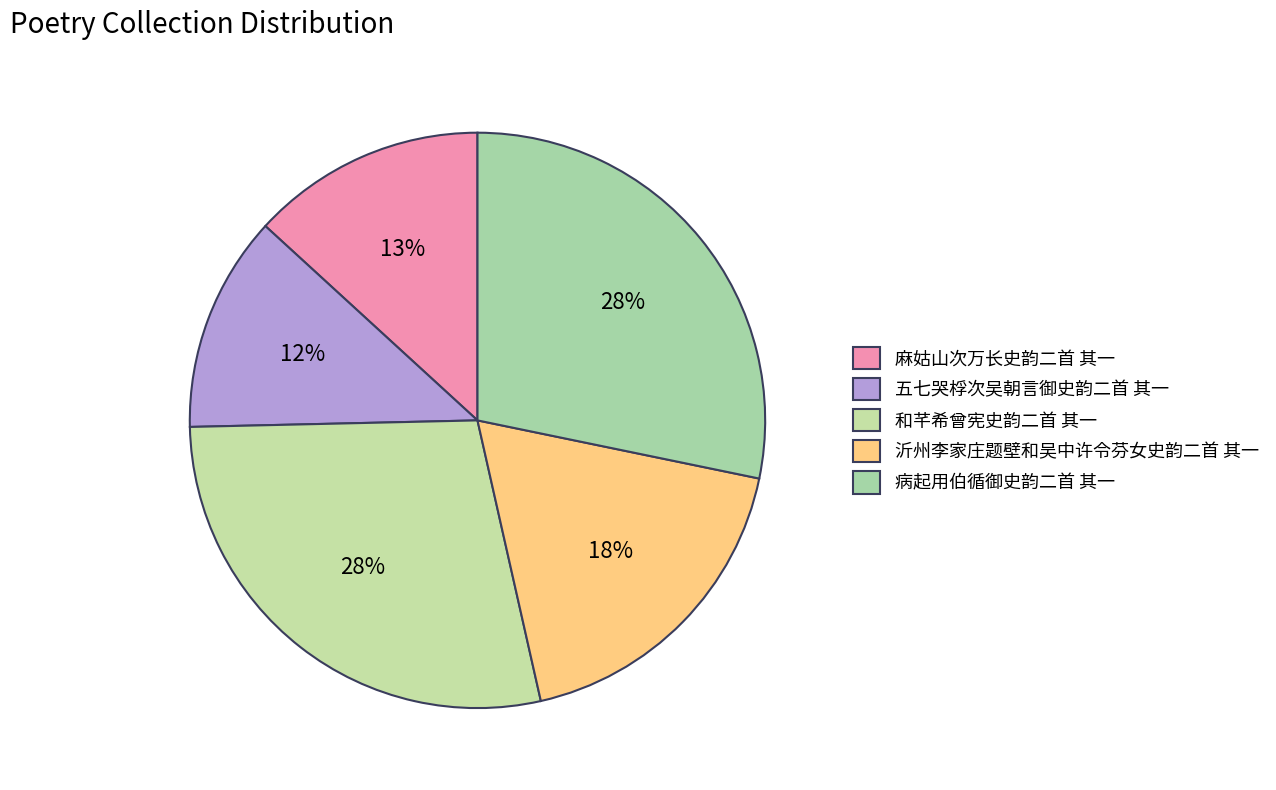

True or false: 和芊希曾宪史韵二首 其一 accounts for 38% of the total.

False